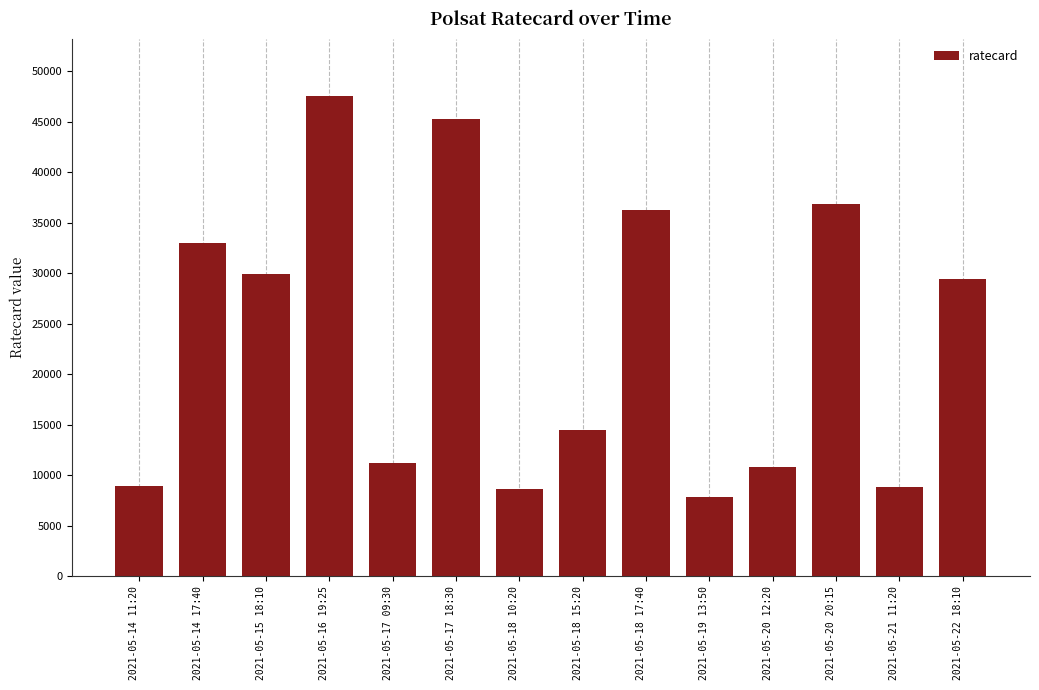

Is it true that the value at 2021-05-18 17:40 is 36270?

True